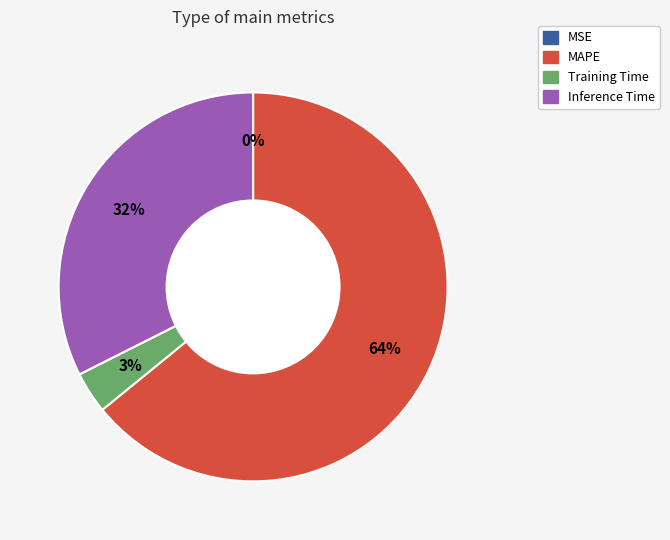

To the nearest percent, what is the average slice percentage?

25%